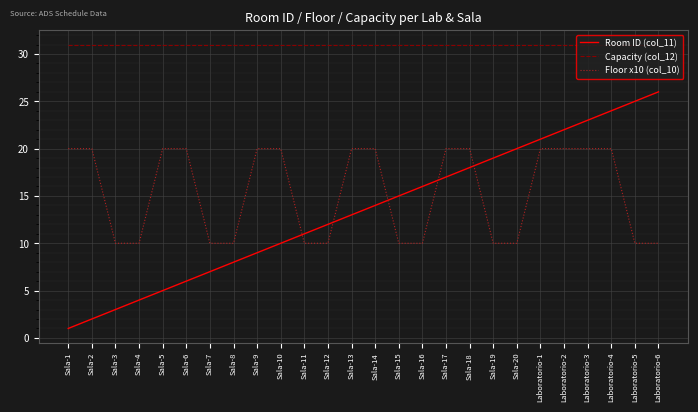

Is the value of Capacity (col_12) at Sala-19 greater than the value of Floor x10 (col_10) at Laboratorio-4?

Yes